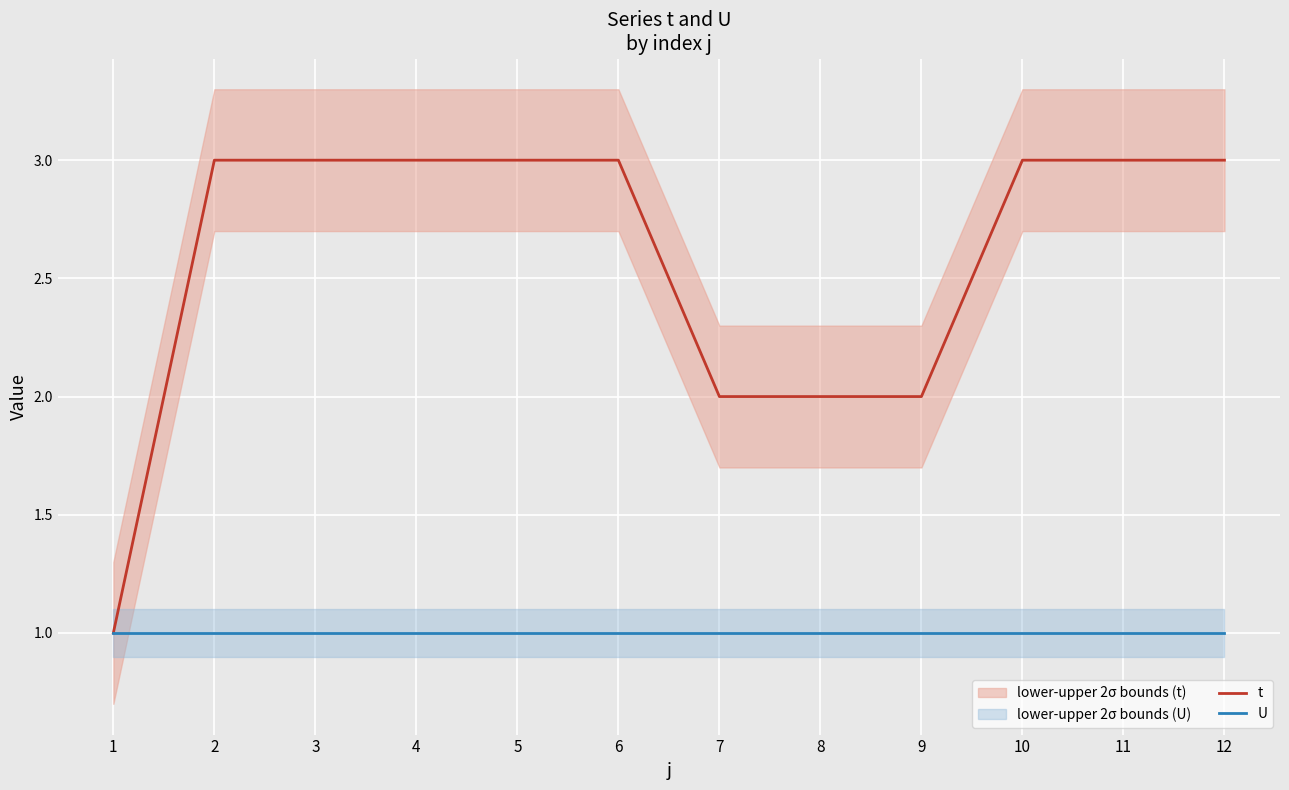

Reading left to right, transcribe all the data shown in this chart.

t: 1=1	2=3	3=3	4=3	5=3	6=3	7=2	8=2	9=2	10=3	11=3	12=3
U: 1=1	2=1	3=1	4=1	5=1	6=1	7=1	8=1	9=1	10=1	11=1	12=1